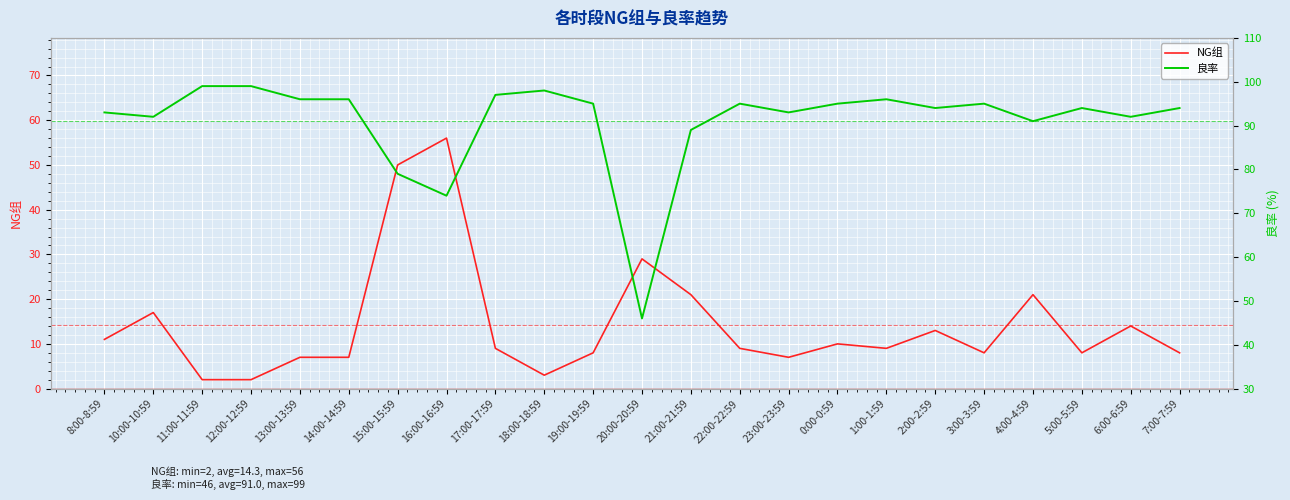

How many values in the NG组 series exceed 9?

10